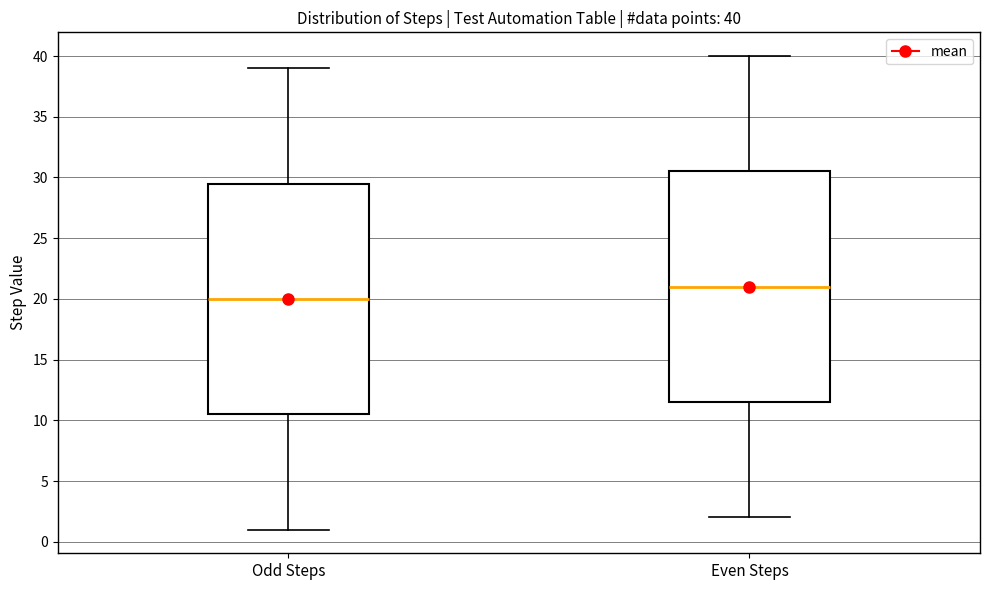

Which box has the highest median line?

Even Steps